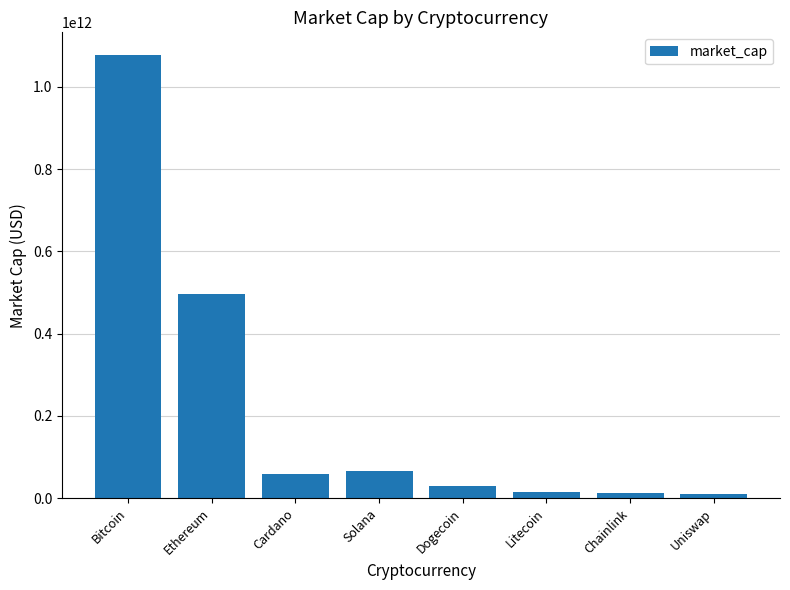

Which has a higher value, Ethereum or Bitcoin?

Bitcoin